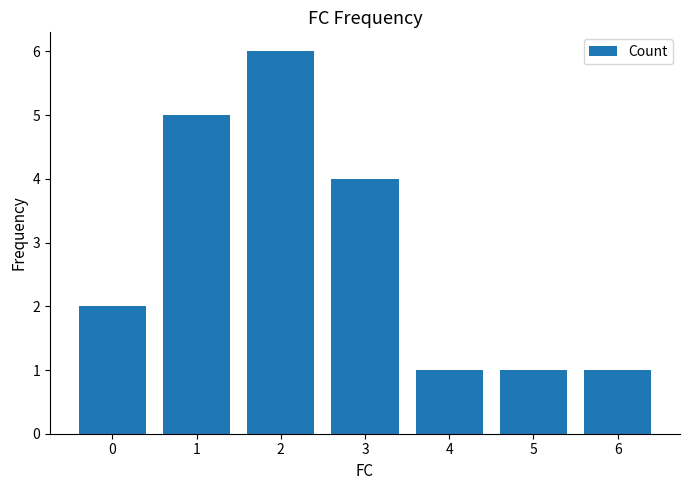

What is the value of the 5th bar from the left?

1